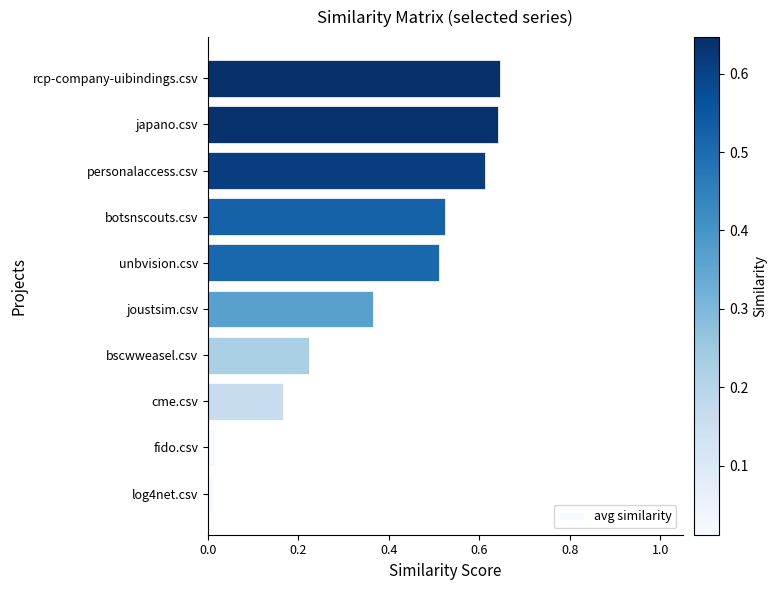

The value at japano.csv is 0.2. True or false?

False